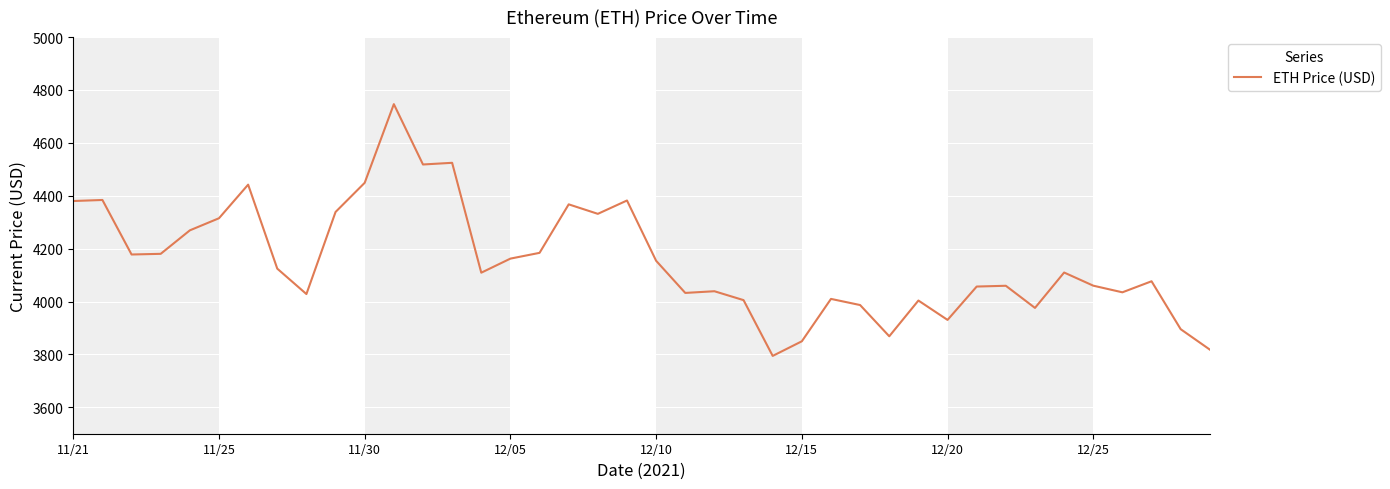

What is the minimum value shown in the chart?

3794.3